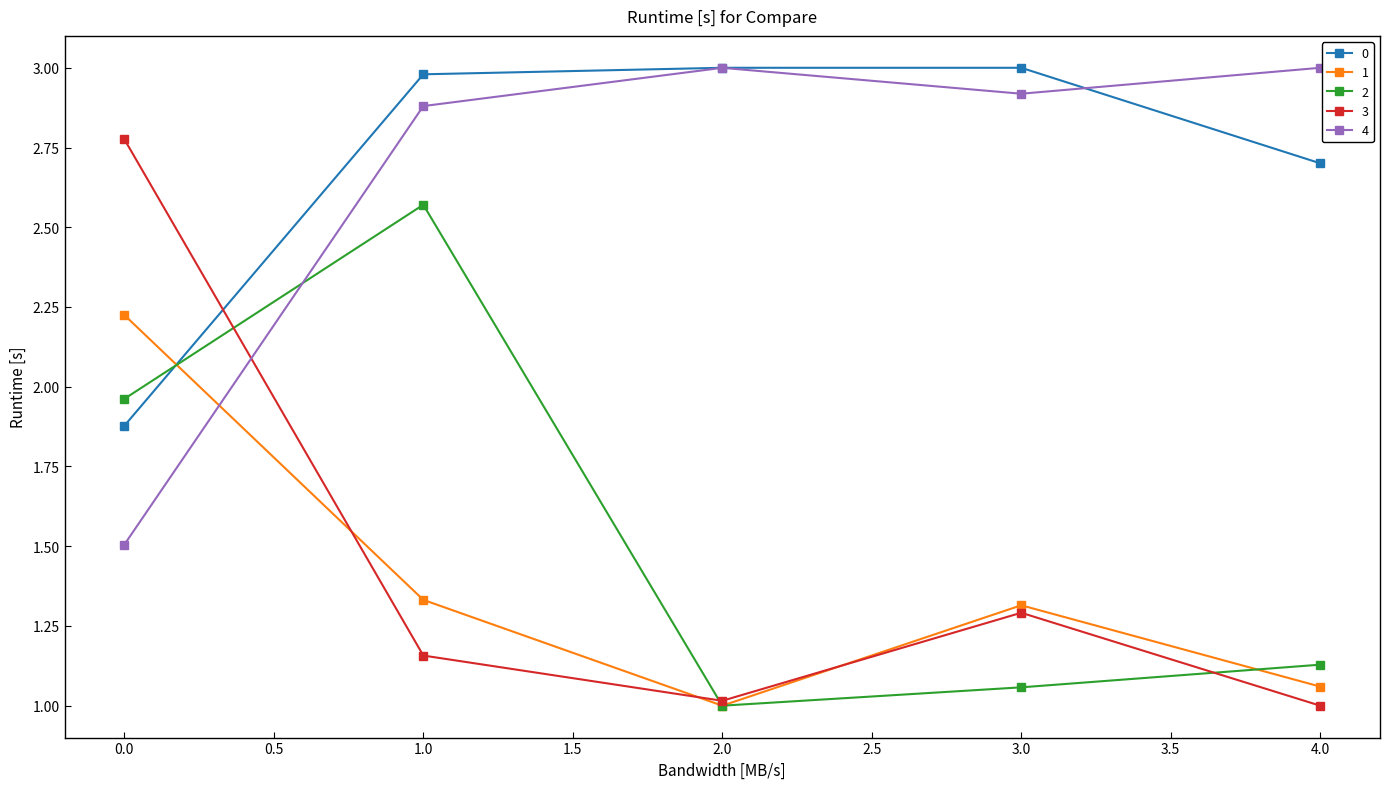

What is the value of the 3 point at the 3rd from the left?

1.0